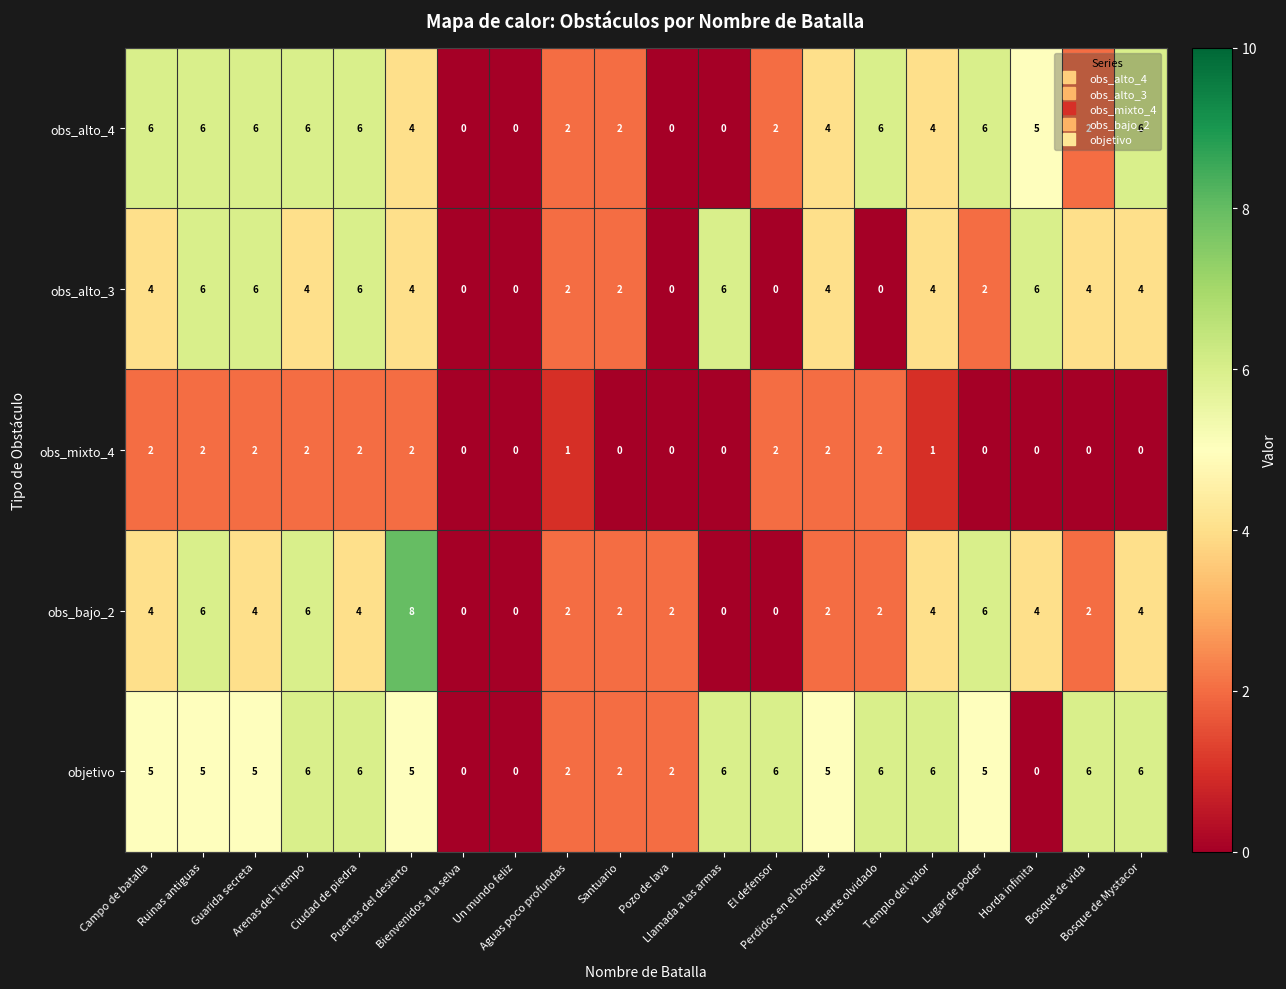

How many obs_alto_3 values are between 2 and 6?

15